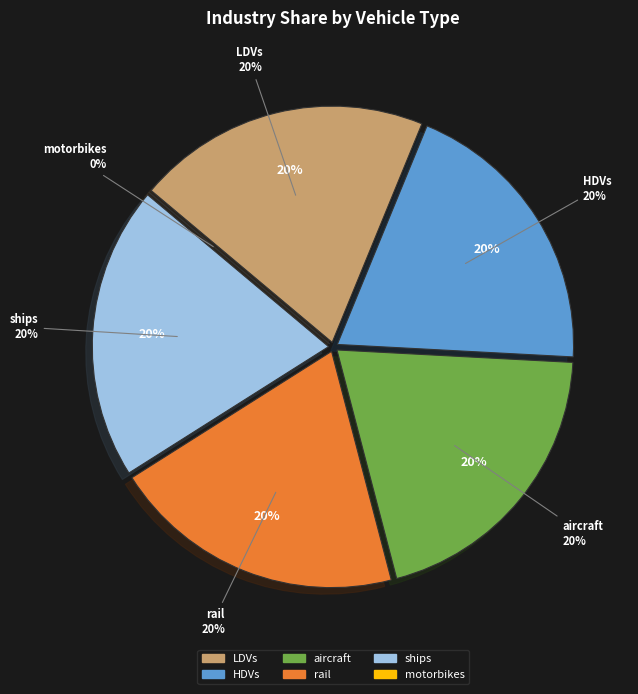

Do motorbikes and rail together represent more than half of the pie?

No